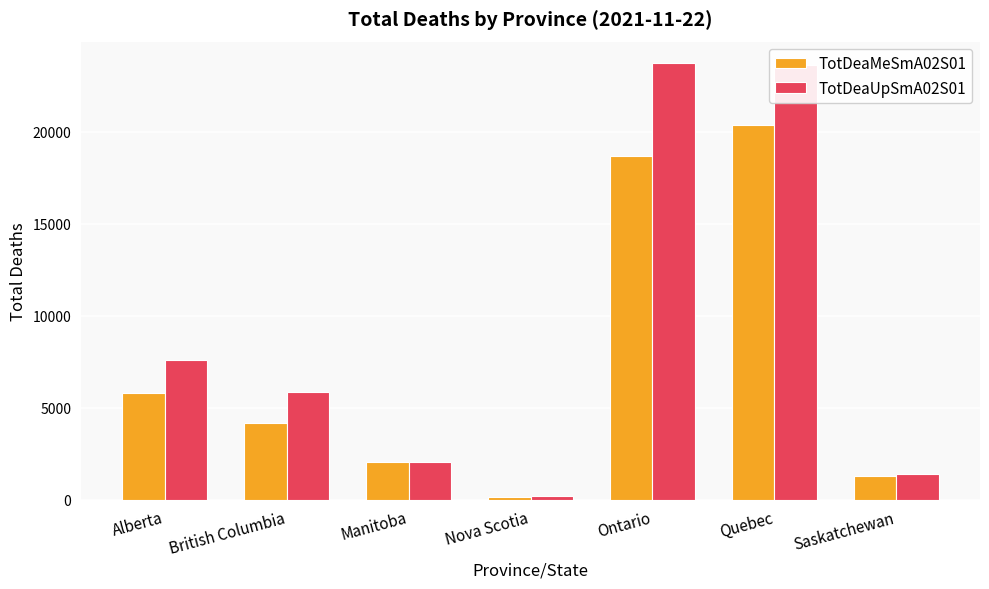

True or false: TotDeaUpSmA02S01 has a value of 1413 at Saskatchewan.

True